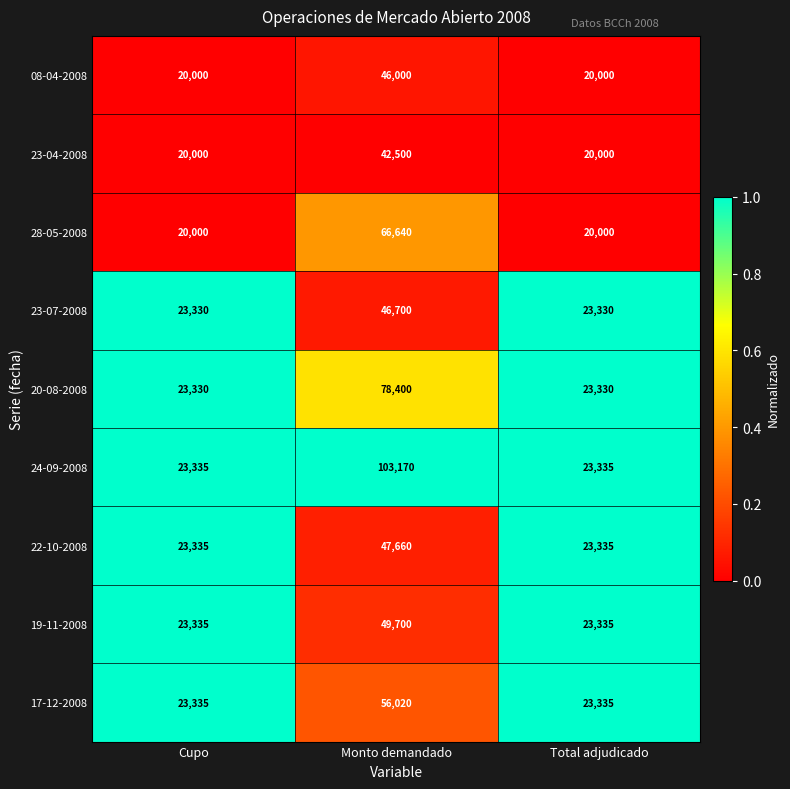

Reading left to right, what are all the values shown in this chart?

08-04-2008: 20000	46000	20000
23-04-2008: 20000	42500	20000
28-05-2008: 20000	66640	20000
23-07-2008: 23330	46700	23330
20-08-2008: 23330	78400	23330
24-09-2008: 23335	103170	23335
22-10-2008: 23335	47660	23335
19-11-2008: 23335	49700	23335
17-12-2008: 23335	56020	23335